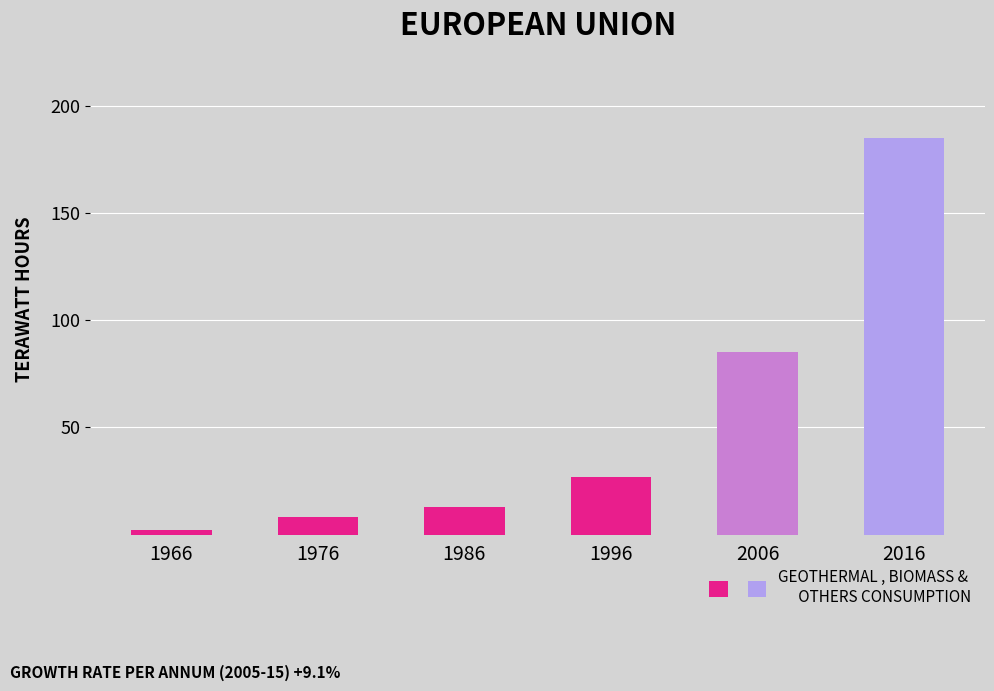

True or false: the data shows 85 at 2006.

True